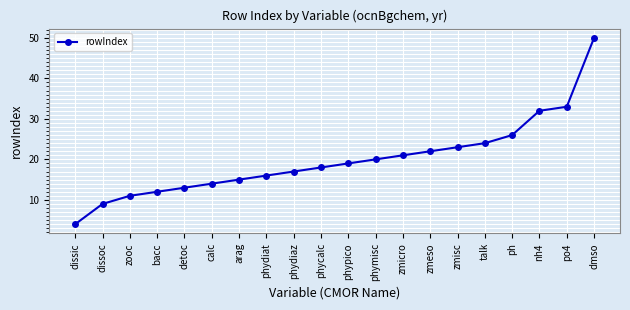

Is this an area chart (filled region under the line)?

No